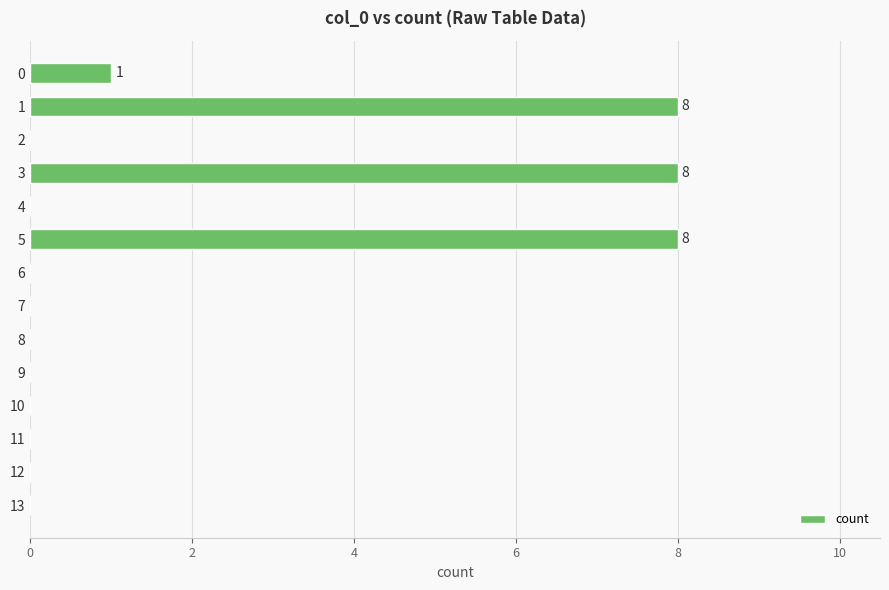

The chart shows a value of 3 at 13. True or false?

False